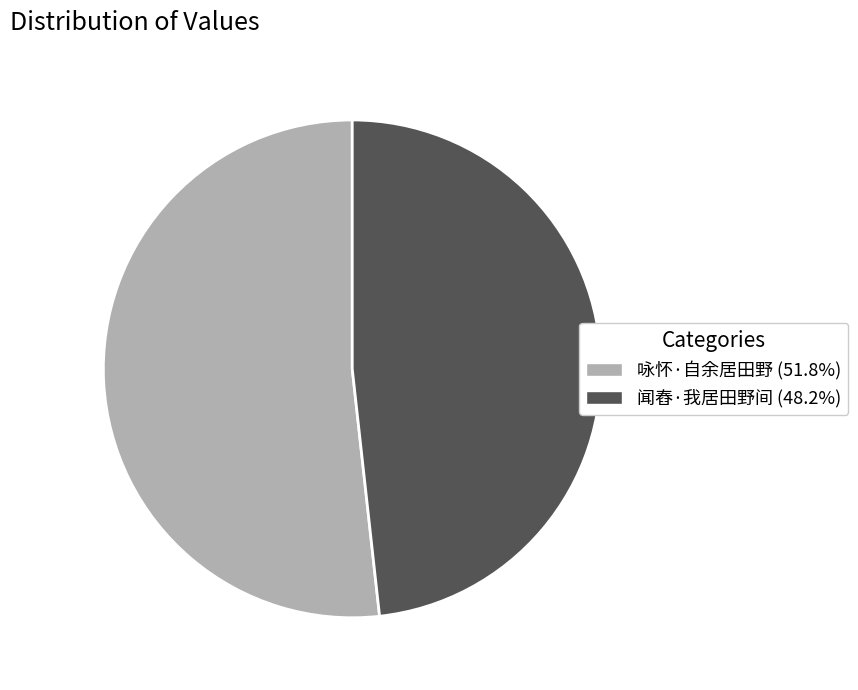

Does 咏怀·自余居田野 represent more than half of the total?

Yes